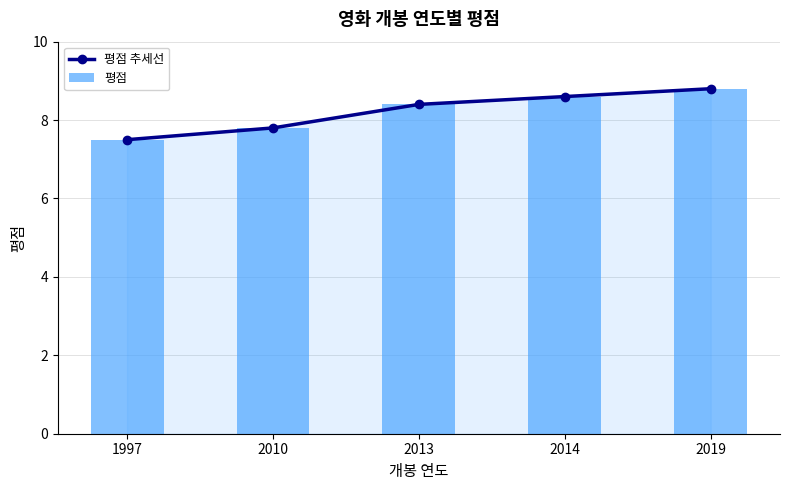

What is the maximum value shown in the chart?

8.8